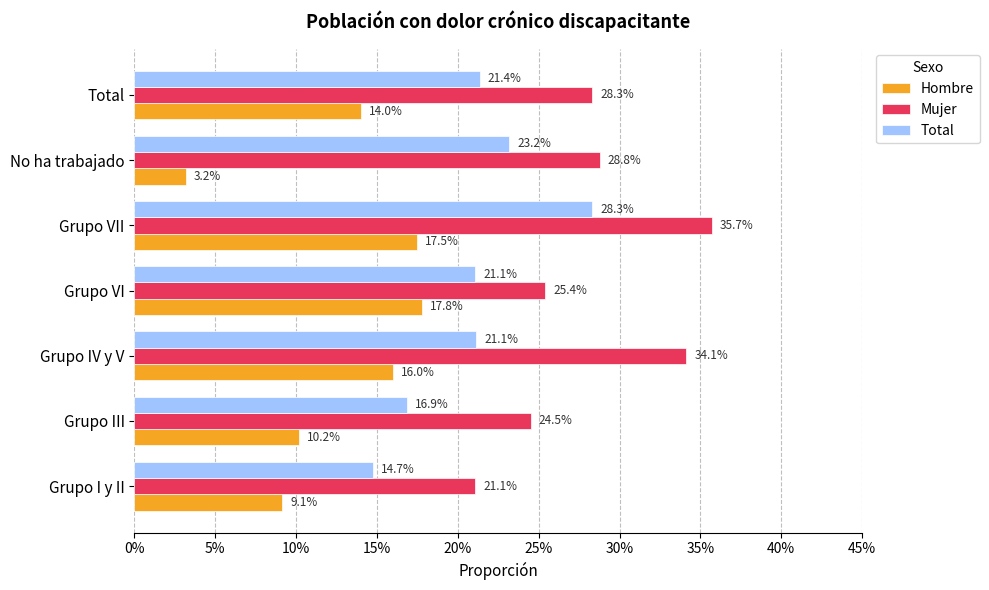

What are all the series names shown in the legend?

Hombre, Mujer, Total